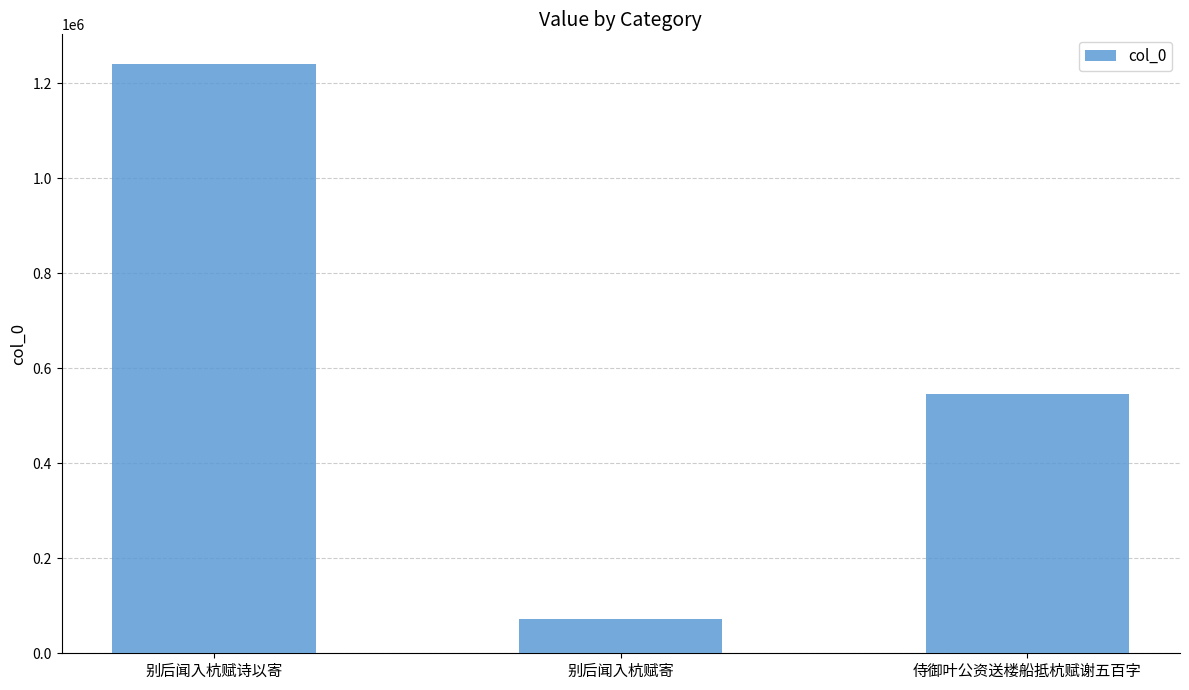

What is the label of the 1st bar from the right?

侍御叶公资送楼船抵杭赋谢五百字